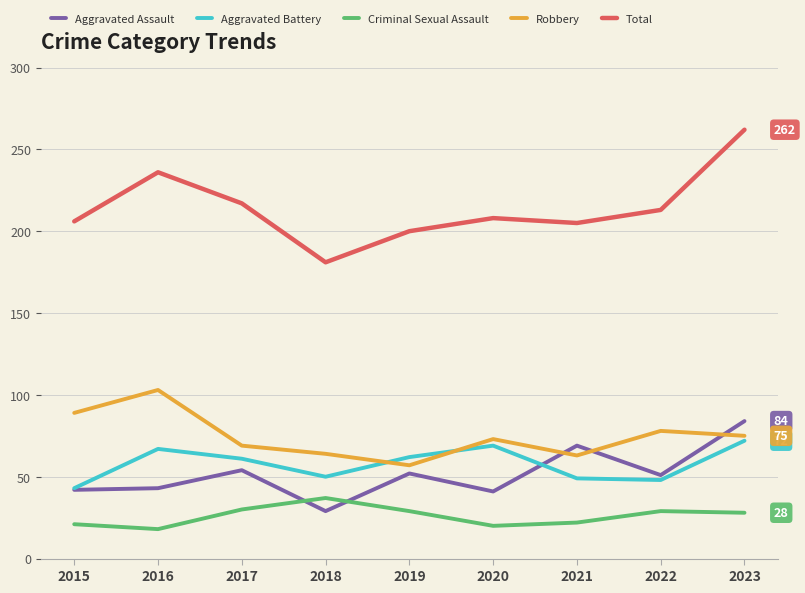

What is the sum of the Aggravated Battery values at 2020 and 2019?

131